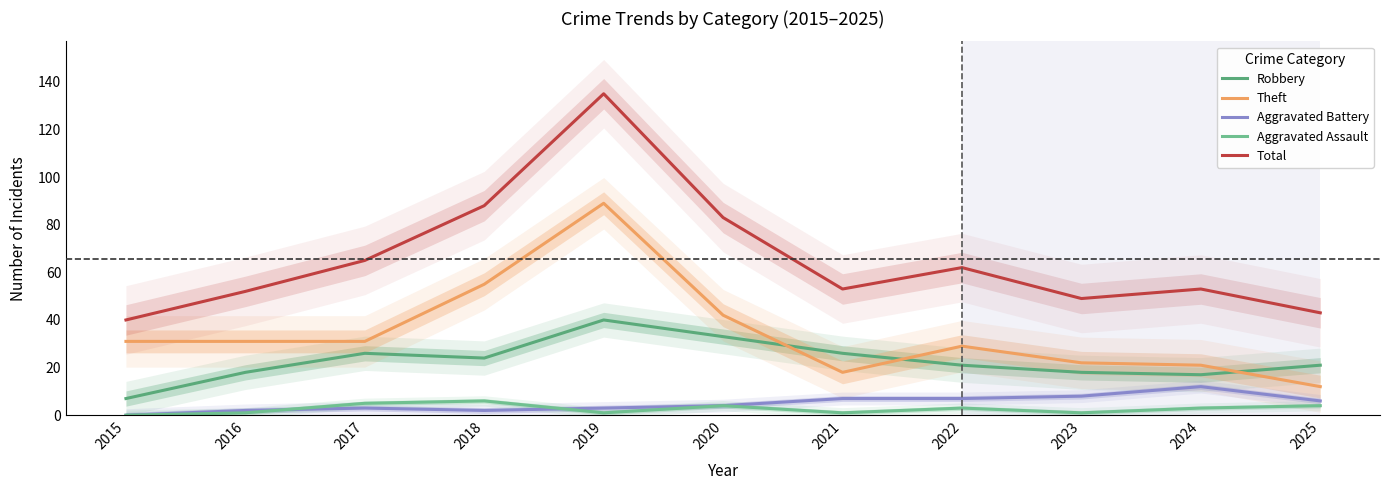

Rank the categories by Total value from lowest to highest.

2015, 2025, 2023, 2016, 2021, 2024, 2022, 2017, 2020, 2018, 2019